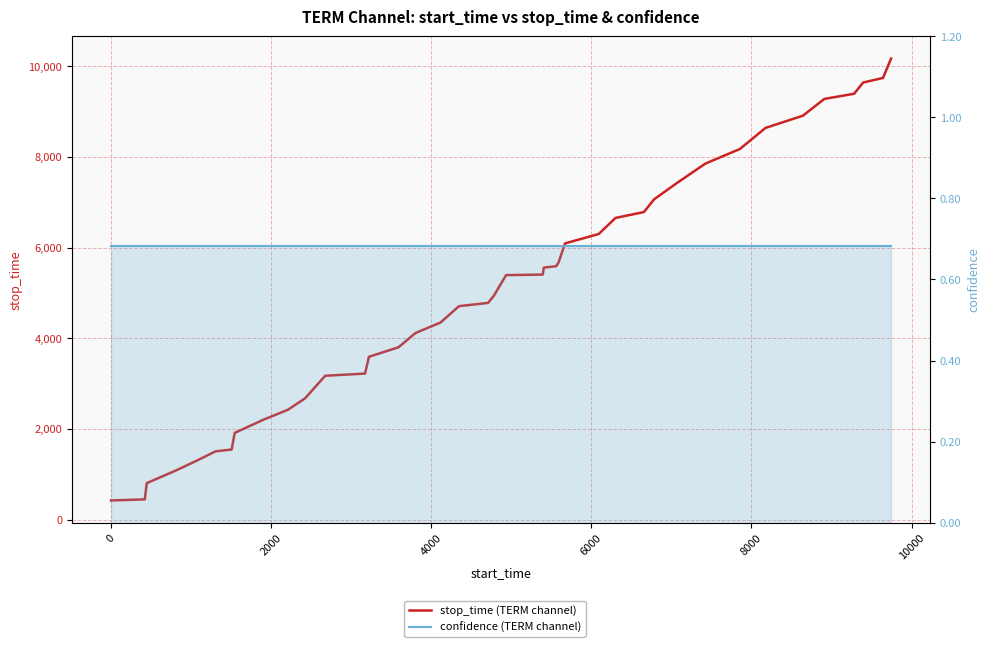

What is the maximum value shown in the chart?

10171.0